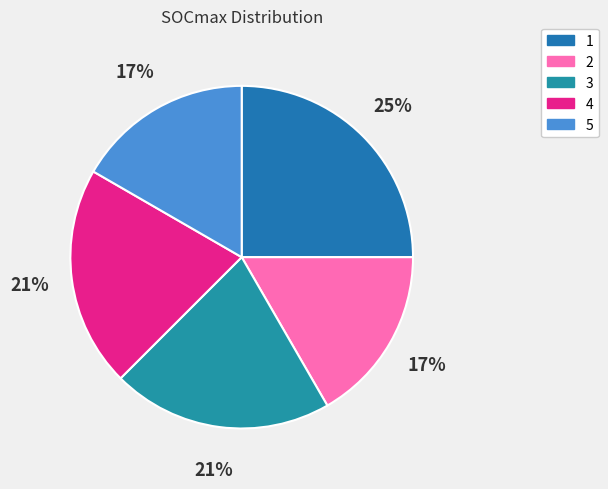

Combined, do 5 and 4 account for over 50%?

No